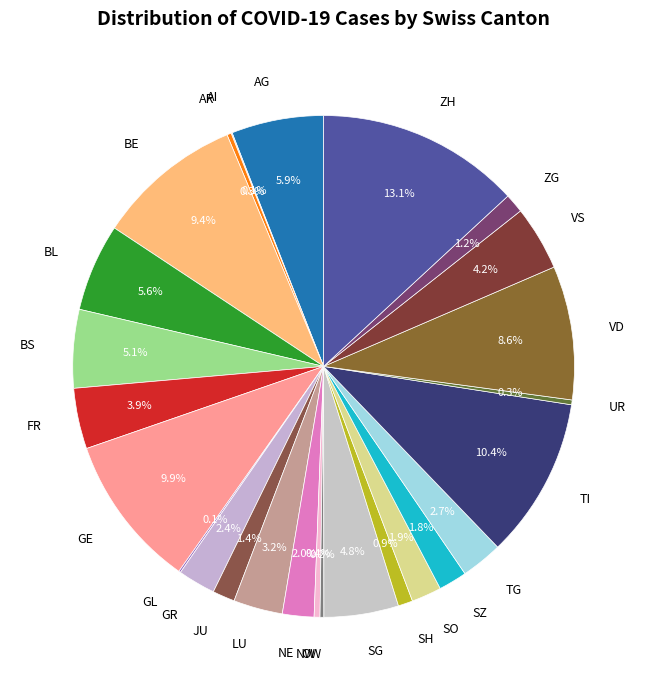

What is the total percentage of BL and NW?

6.0%